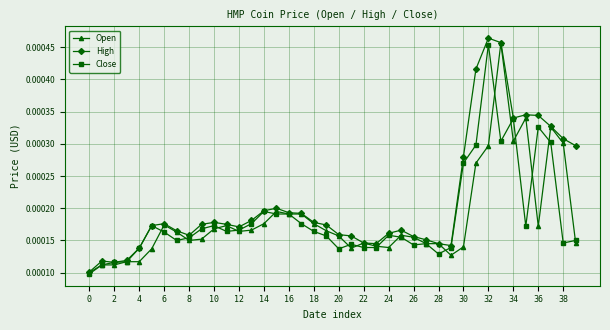

How many Close values are between 0 and 1?

40